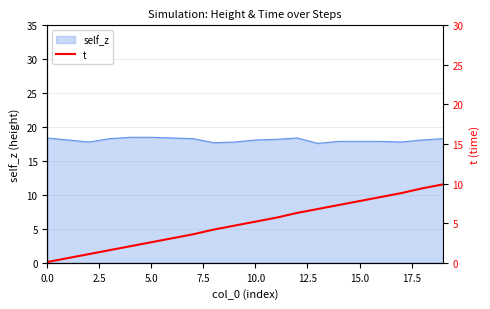

The self_z series shows 12.0 at 0.0. True or false?

False